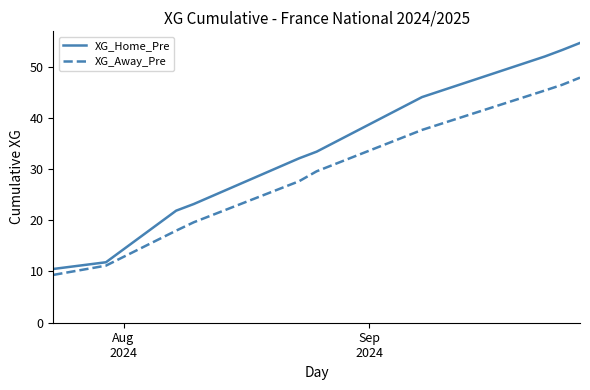

List the series in order of their peak value, lowest first.

XG_Away_Pre, XG_Home_Pre